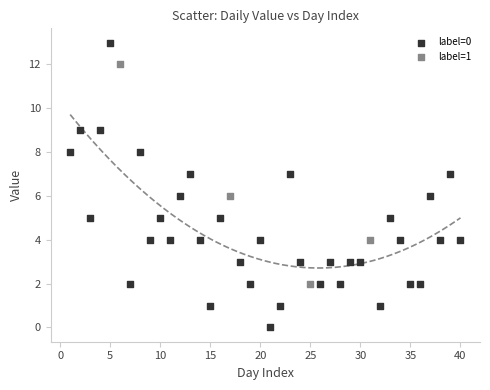

Which series has the widest spread of Y values?

label=0